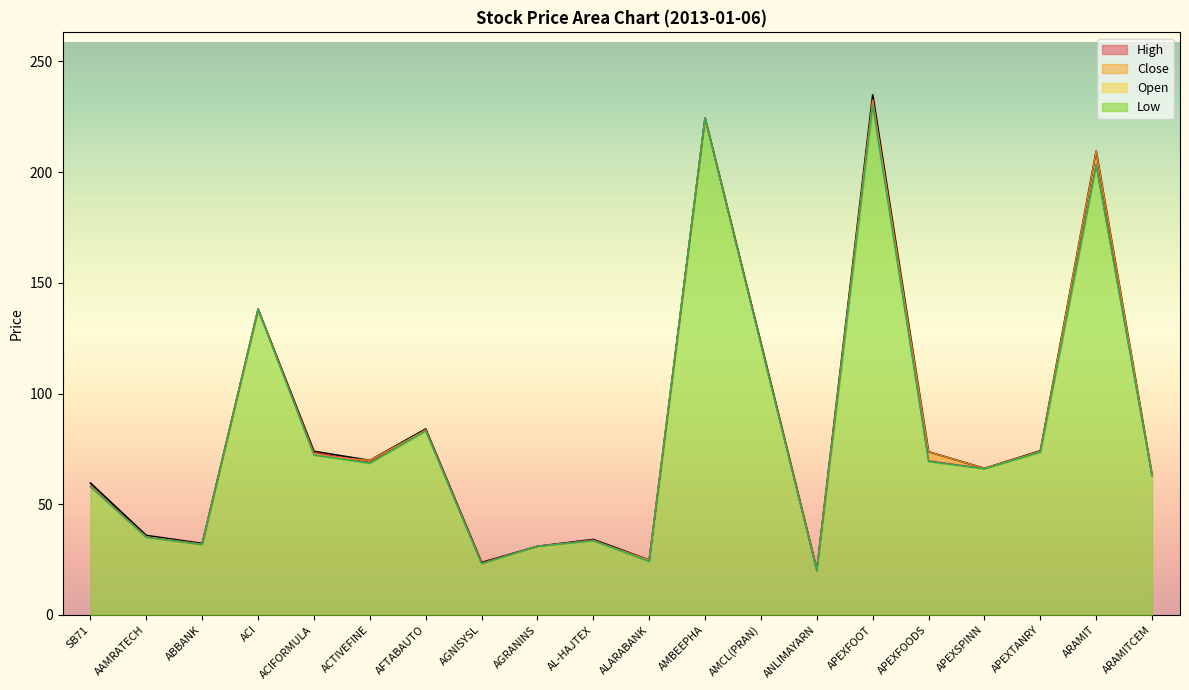

What is the total value across all series at SB71?

233.3